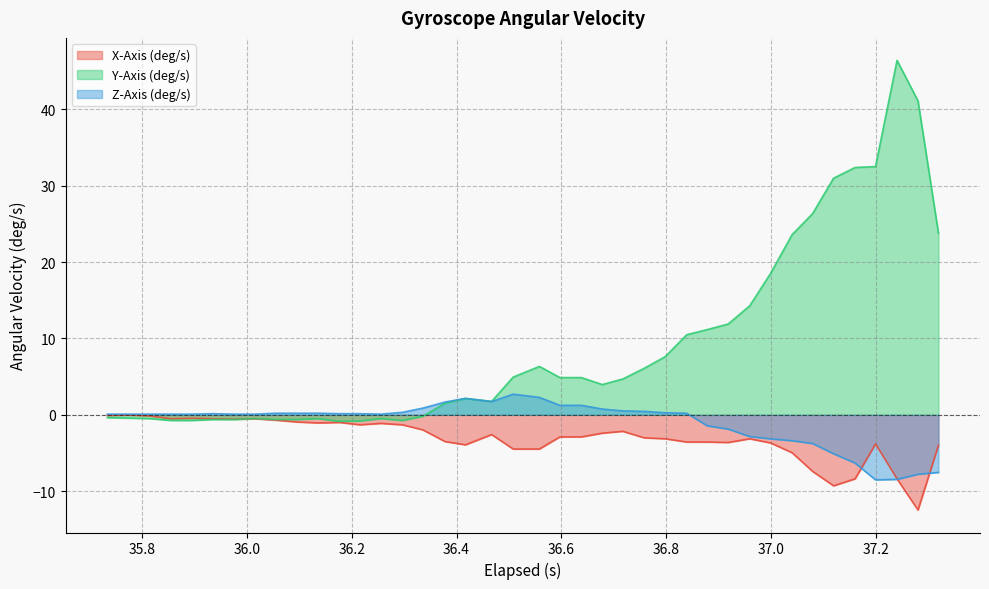

Which series has the largest range (max minus min)?

Y-Axis (deg/s)